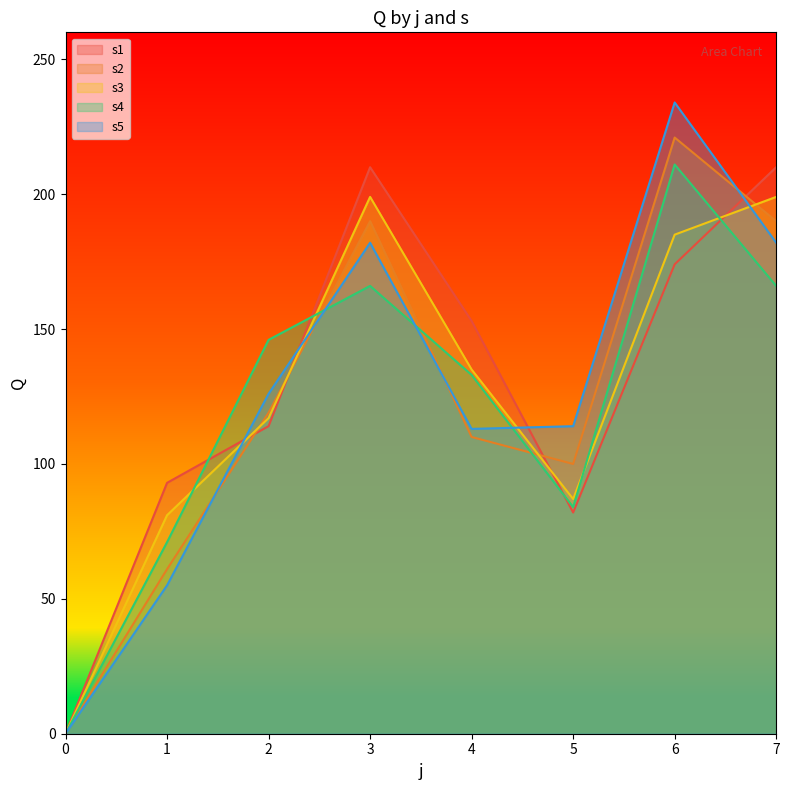

List the labels in order of s3 value, smallest first.

0, 1, 5, 2, 4, 6, 3, 7